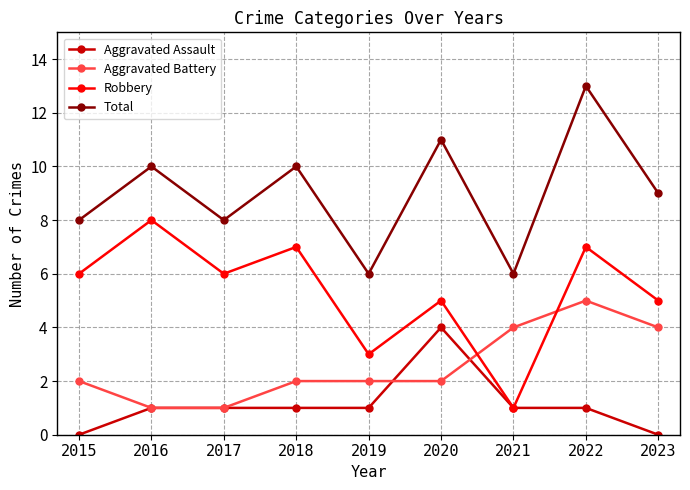

How many lines are shown in the chart?

4